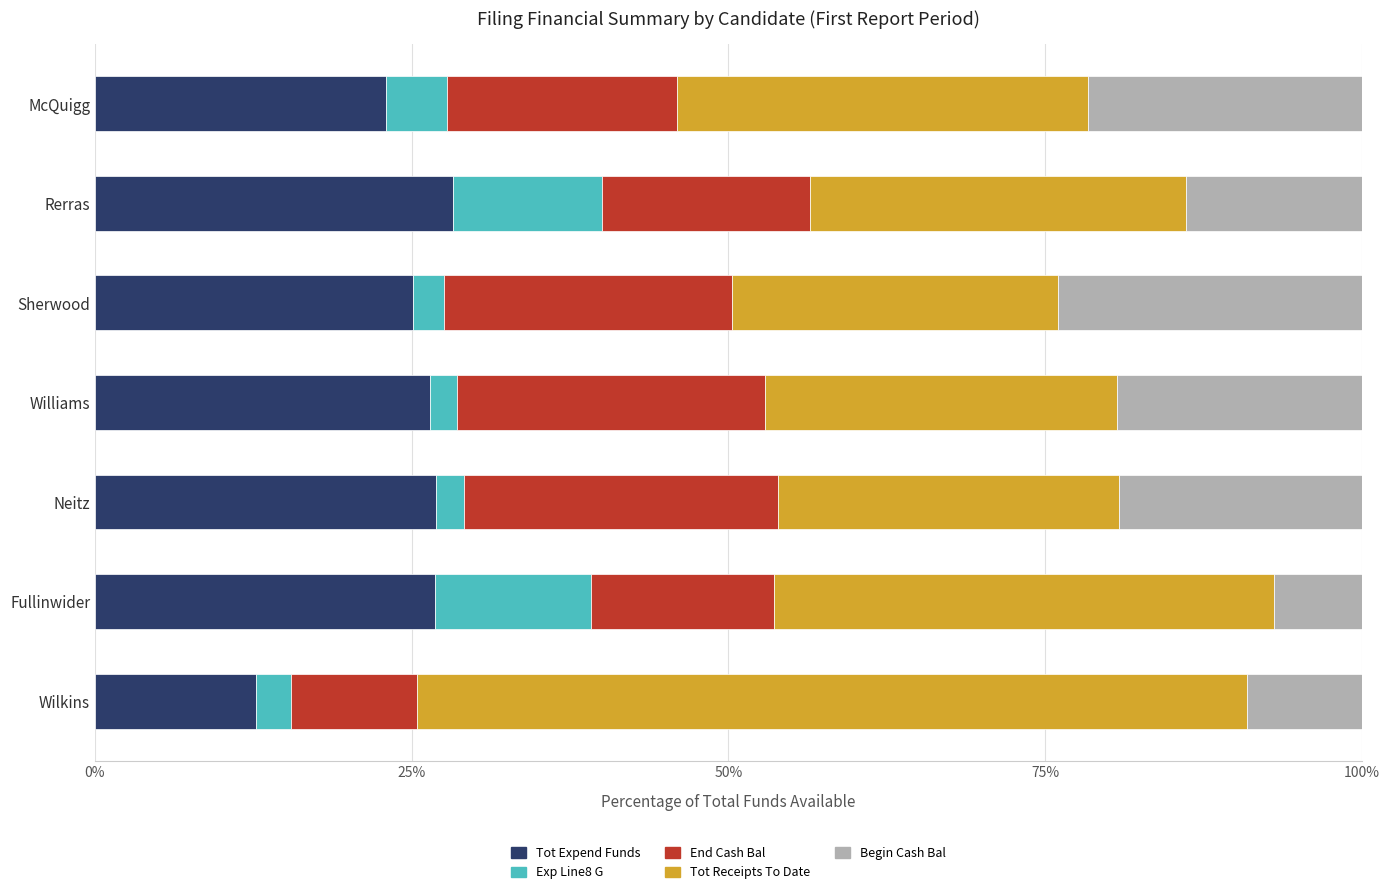

What value does the Tot Expend Funds series have at McQuigg?

23.0